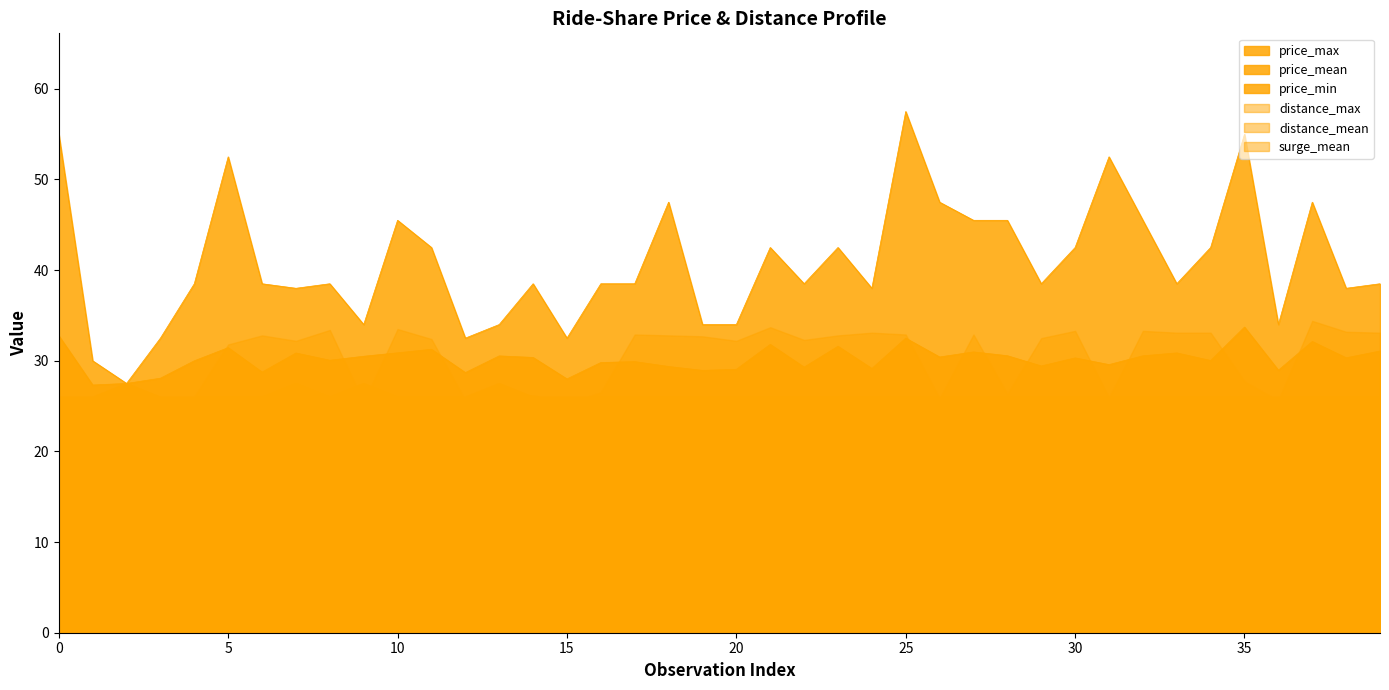

Which series has the widest spread of values?

price_max